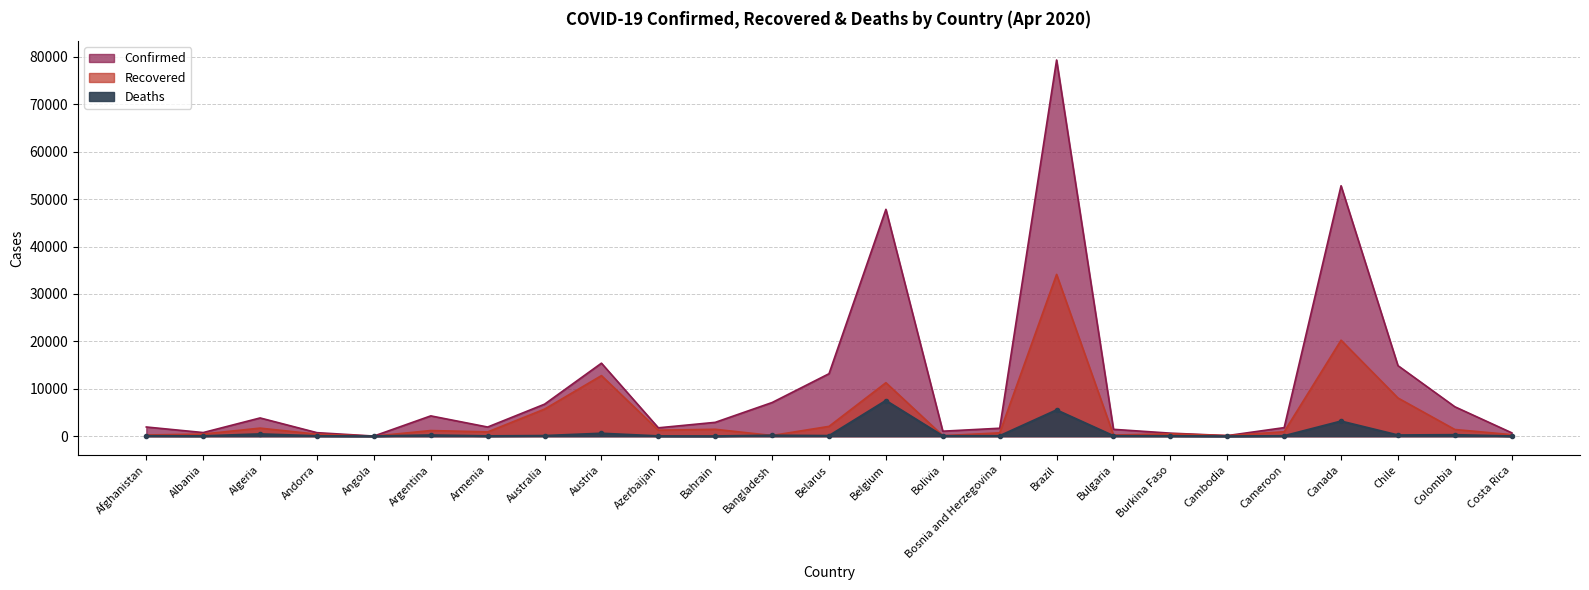

List the series in order of their overall mean, lowest first.

Deaths, Recovered, Confirmed